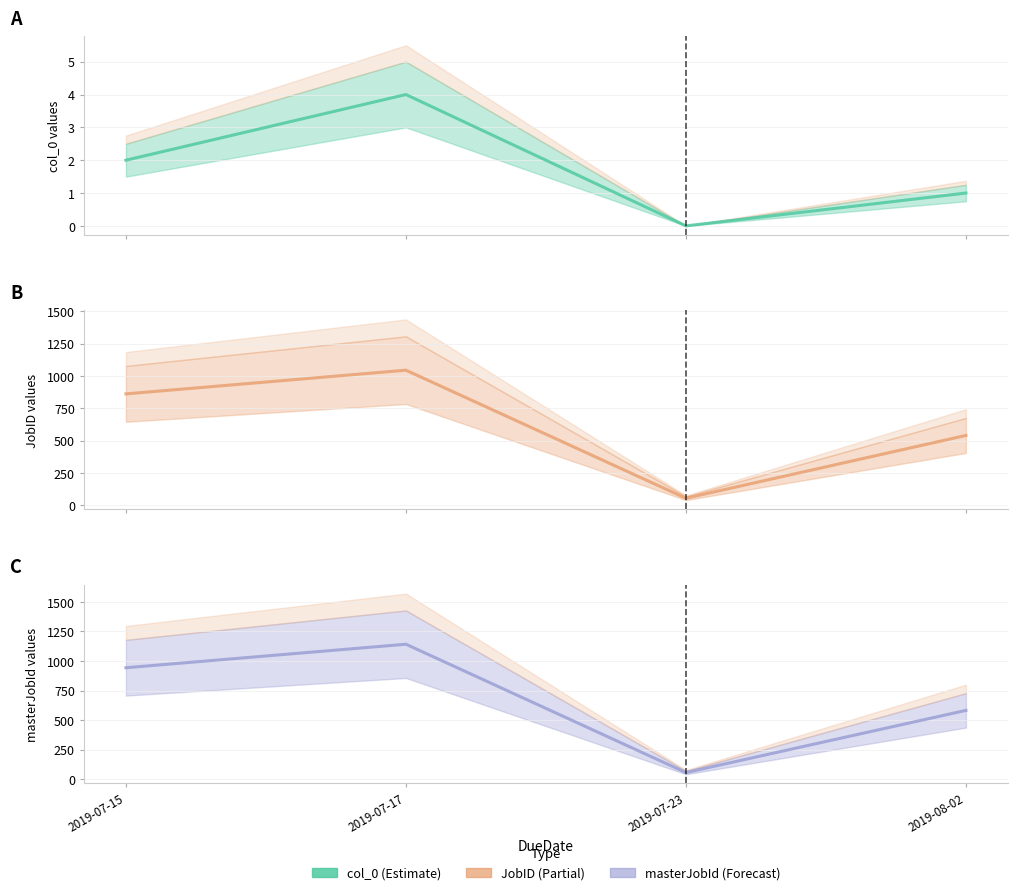

True or false: masterJobId and JobID intersect in this chart.

False